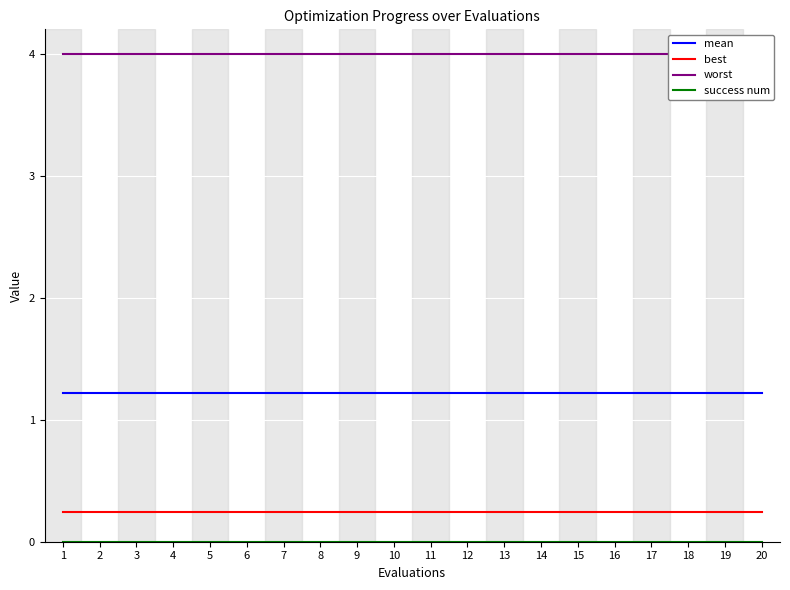

What is the total value across all series at 12?

5.5